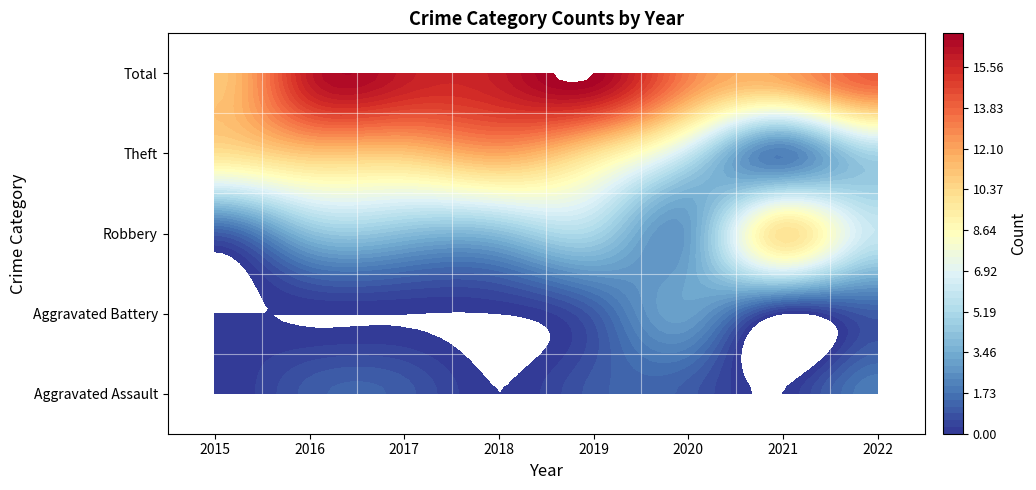

Reading left to right, list all the values displayed in this chart.

Aggravated Assault: 2015=0	2016=1	2017=1	2018=0	2019=1	2020=1	2021=0	2022=2
Aggravated Battery: 2015=0	2016=0	2017=0	2018=0	2019=1	2020=3	2021=0	2022=1
Robbery: 2015=1	2016=4	2017=4	2018=4	2019=5	2020=3	2021=10	2022=6
Theft: 2015=10	2016=11	2017=11	2018=12	2019=10	2020=6	2021=2	2022=5
Total: 2015=11	2016=16	2017=16	2018=16	2019=17	2020=13	2021=12	2022=14